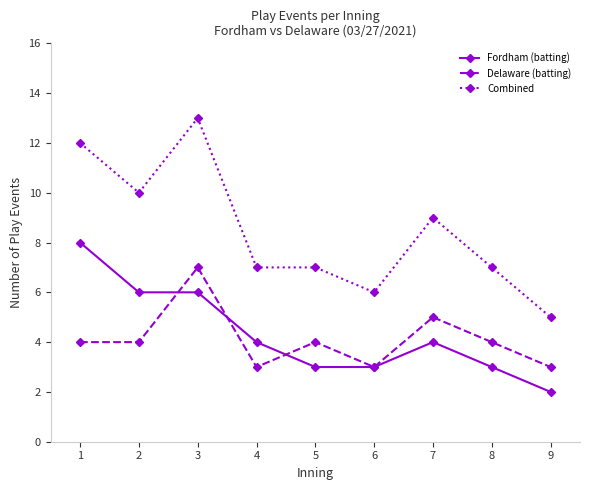

How many lines are shown in the chart?

3